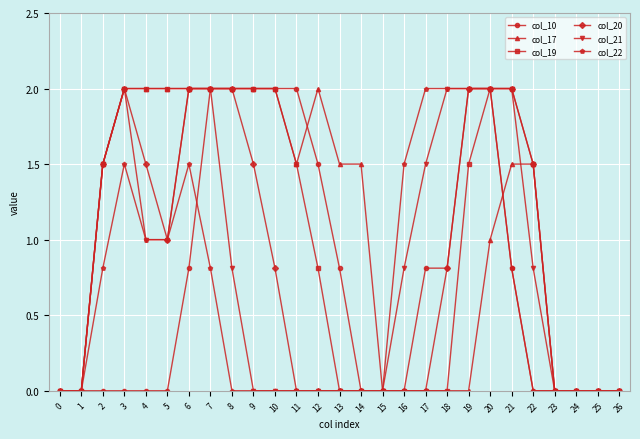

Where is col_19 nearest to the value 1?

12